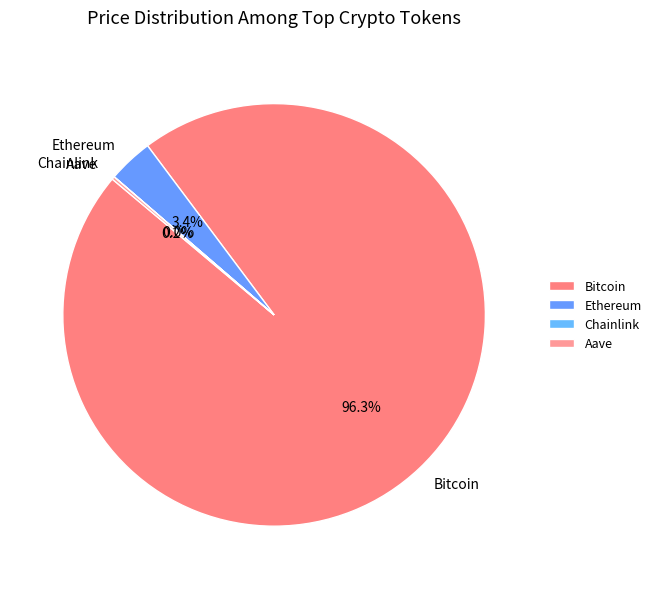

Does any single category account for the majority?

Yes